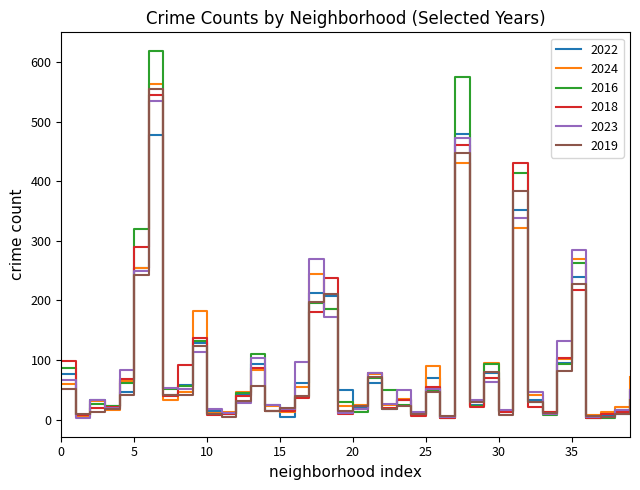

What is the smallest value displayed?

2